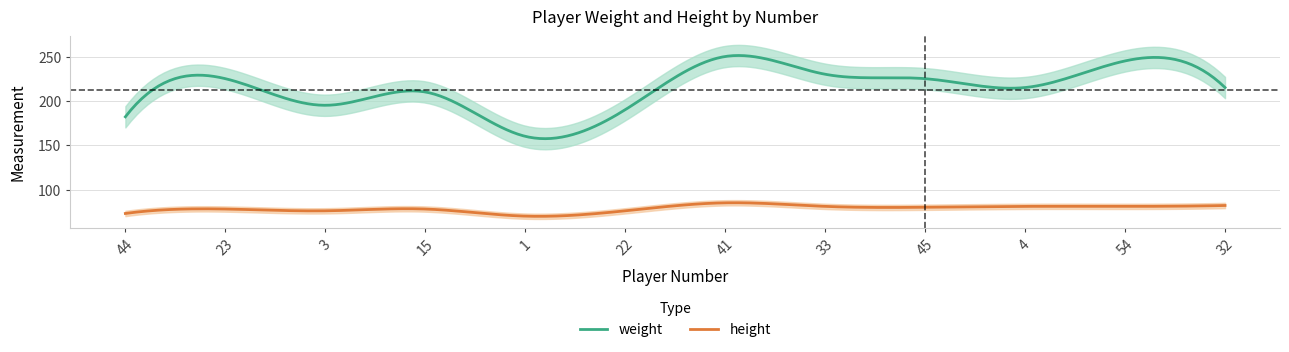

The weight series shows 215 at 32. True or false?

True